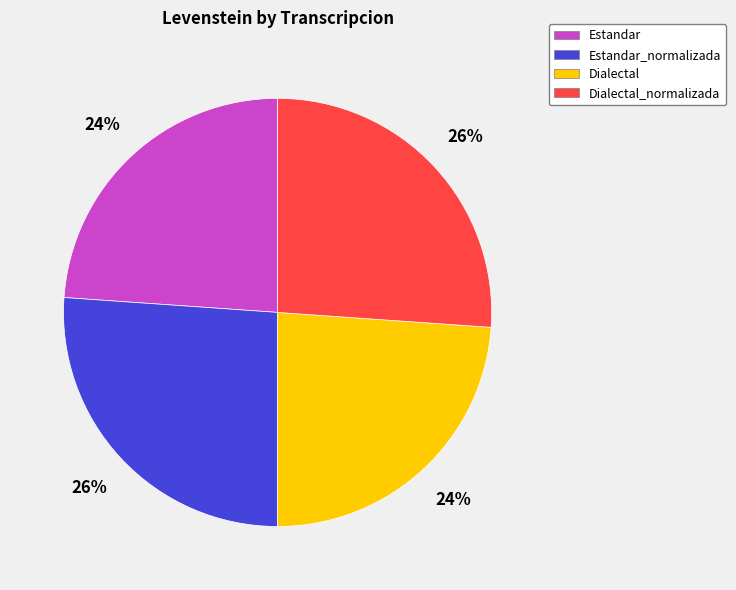

Approximately how many times larger is the value at Estandar compared to Estandar_normalizada?

0.9